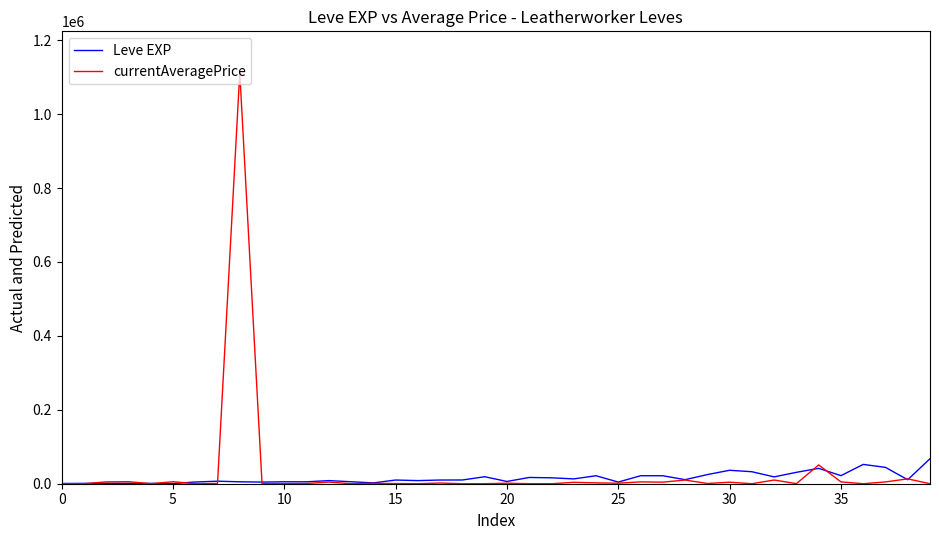

Rank the series by their maximum value, from lowest to highest.

Leve EXP, currentAveragePrice